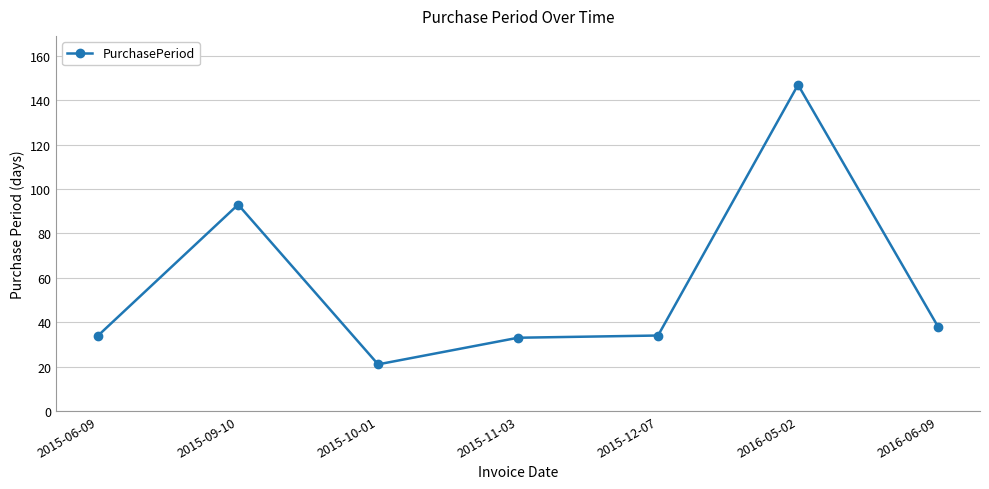

At which category does the data reach its first local valley?

2015-10-01